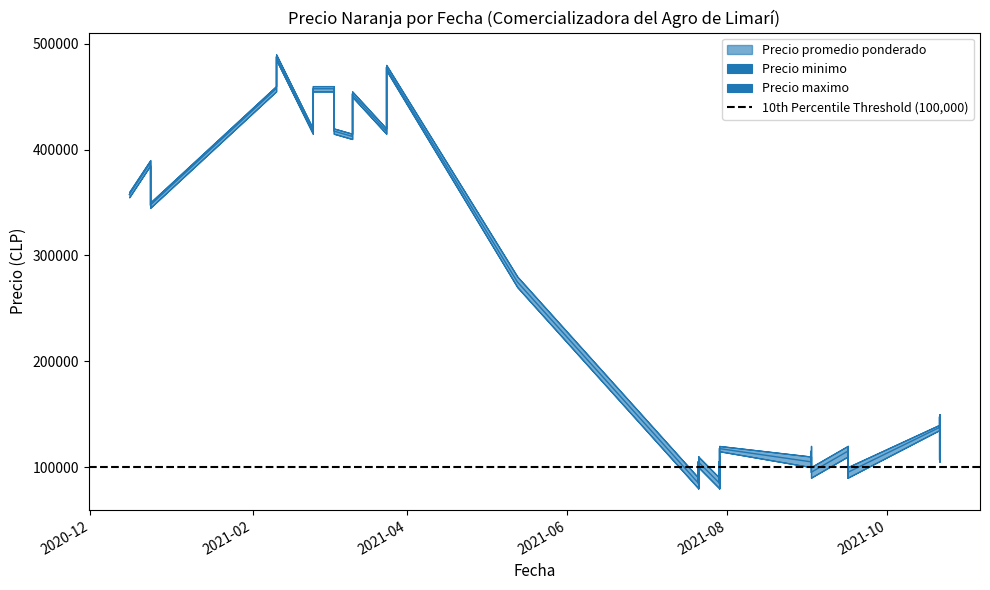

How many interior local valleys does the Precio promedio ponderado series have?

13